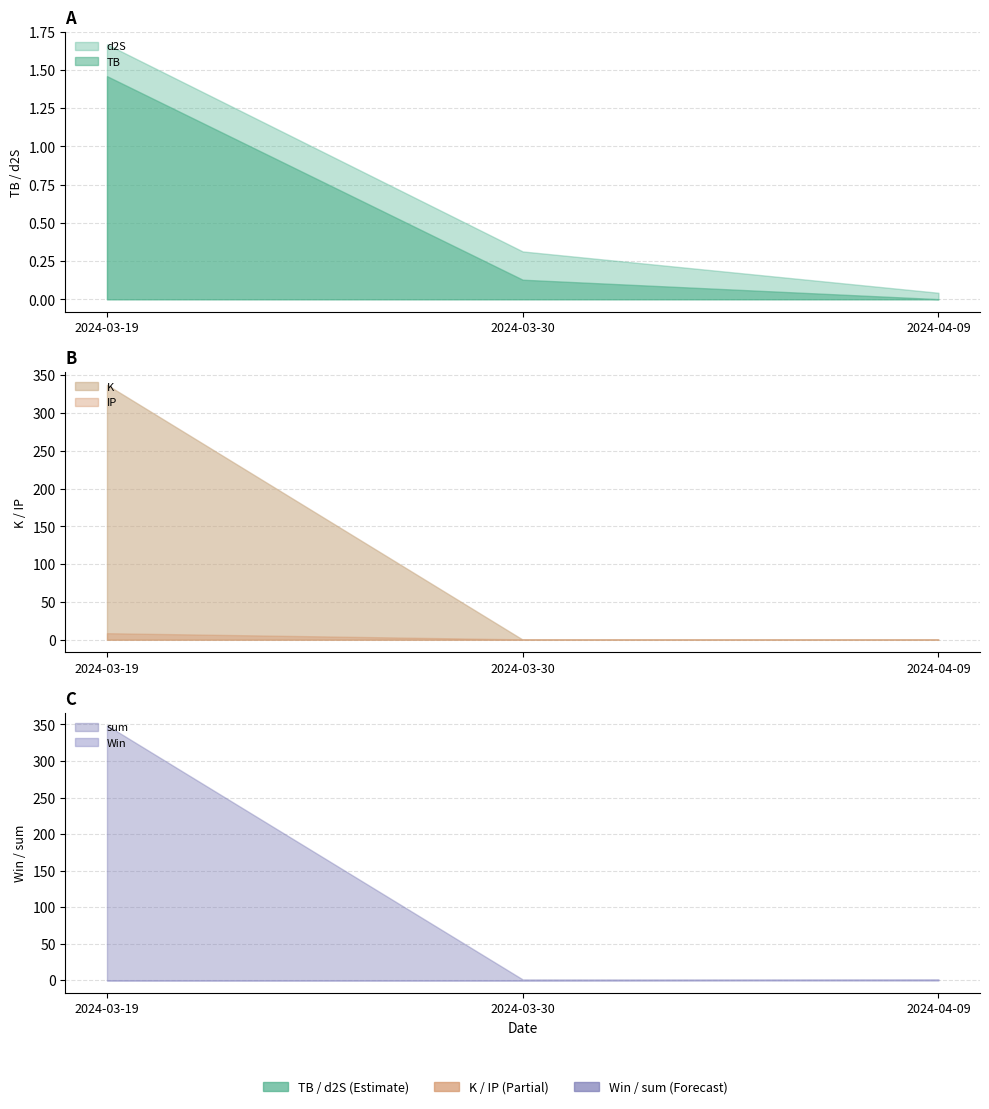

What is the value of the TB point at the 1st from the left?

1.5